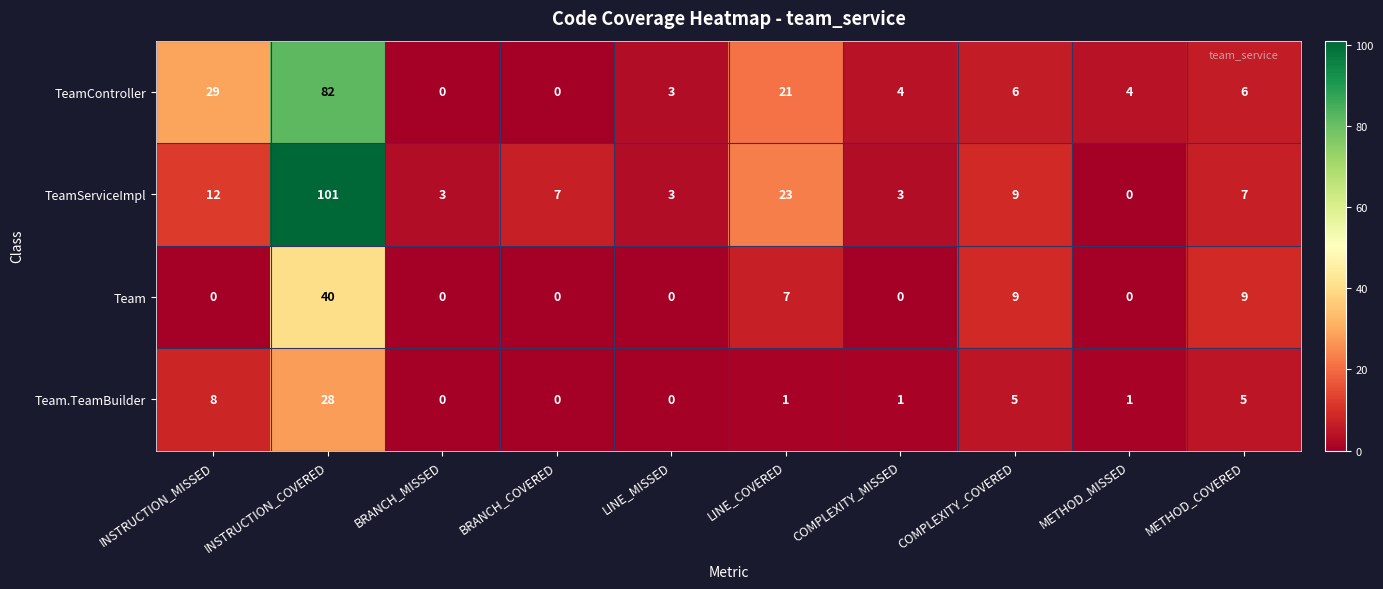

What is the highest value of the Team series?

40